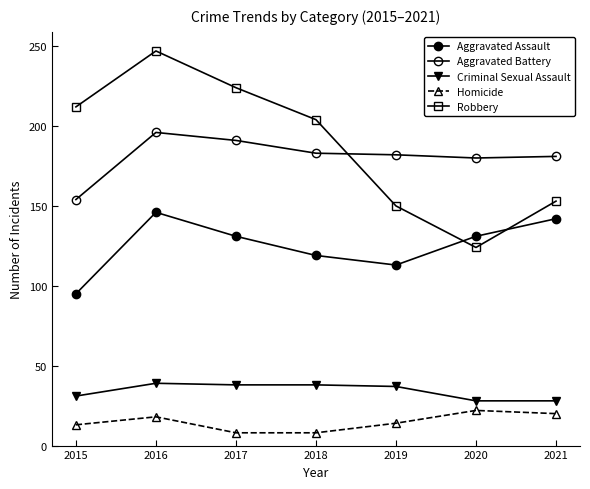

True or false: Aggravated Battery has a value of 196 at 2016.

True